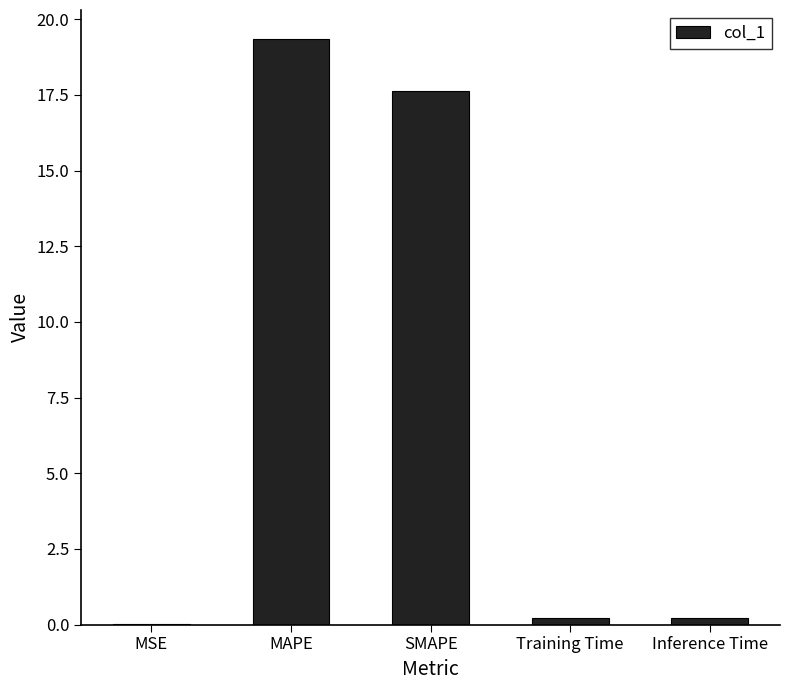

At which category does the chart reach its peak across all series?

MAPE